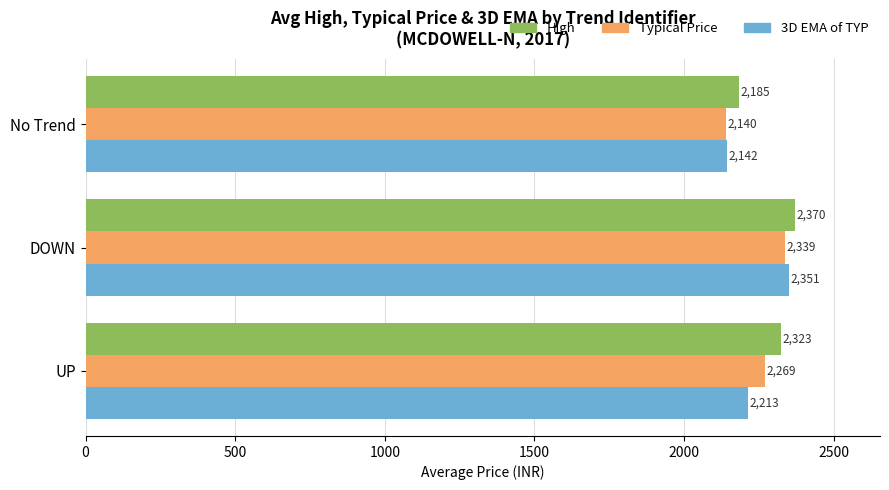

How many values in the Typical Price series exceed 2269?

2